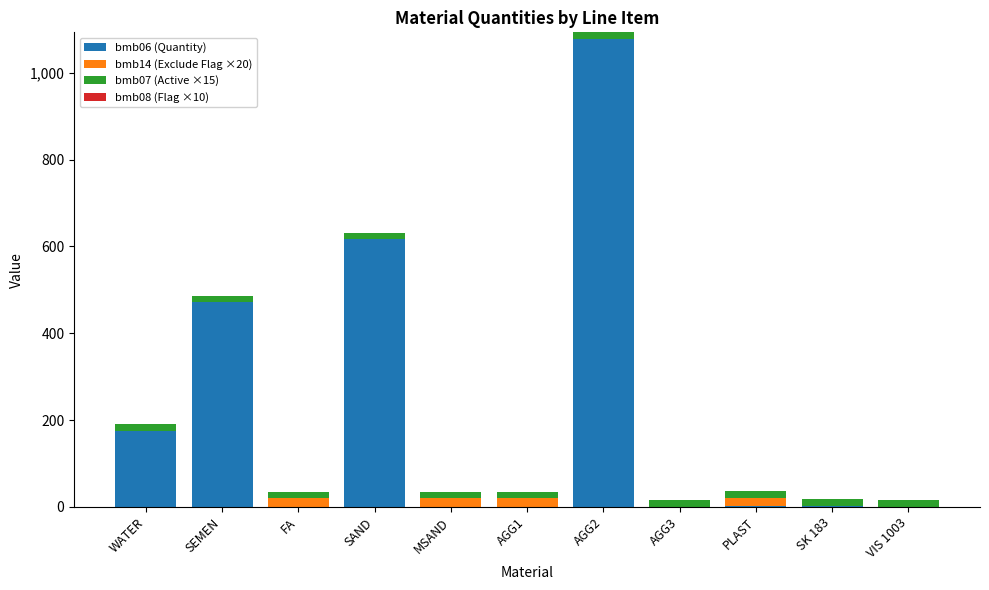

Are the bars grouped side by side (vs. stacked)?

No